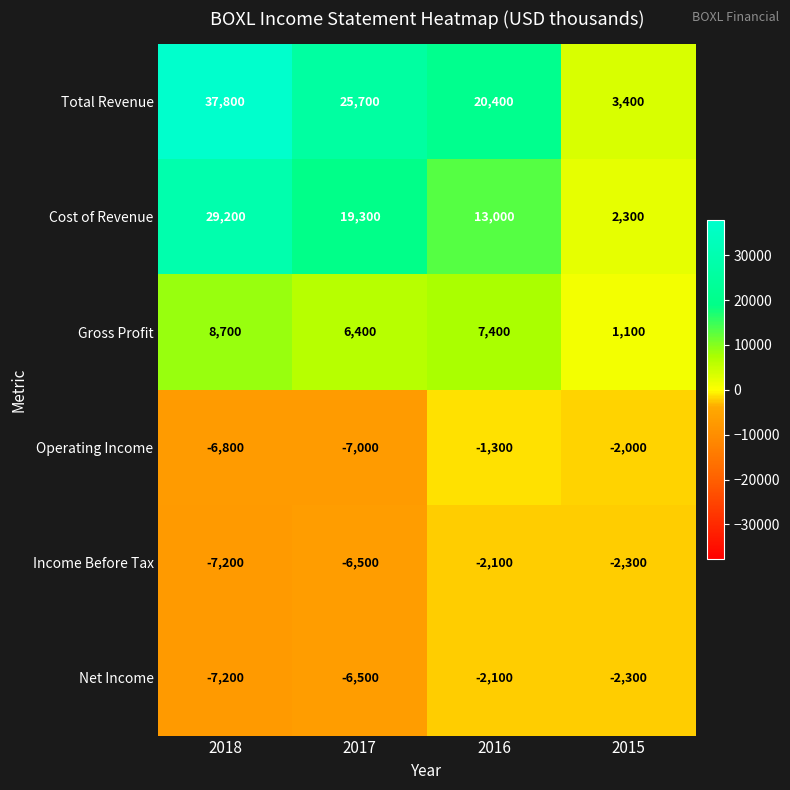

Read the Income Before Tax value at 2016.

-2100